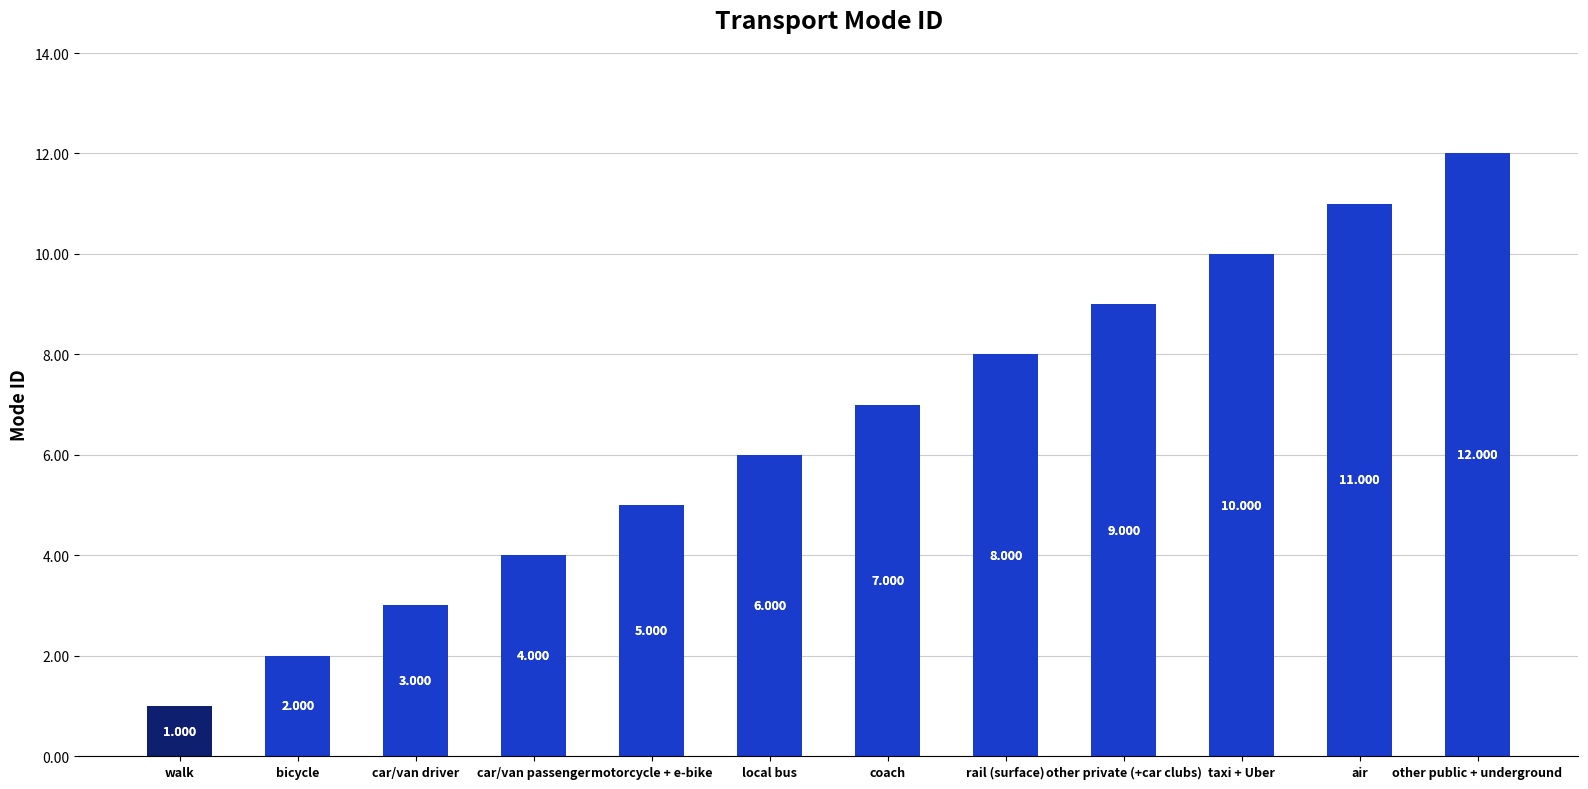

Between bicycle and other private (+car clubs), which is larger?

other private (+car clubs)